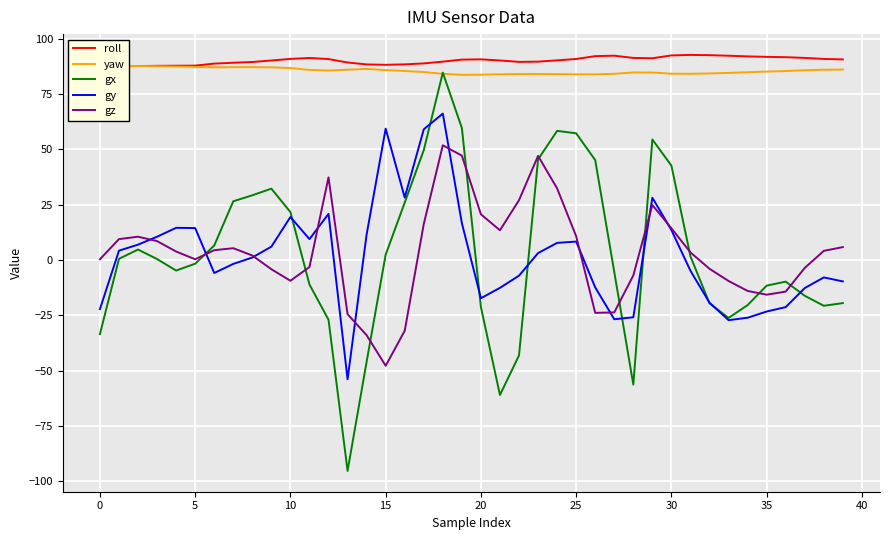

What are all the series names shown in the legend?

roll, yaw, gx, gy, gz